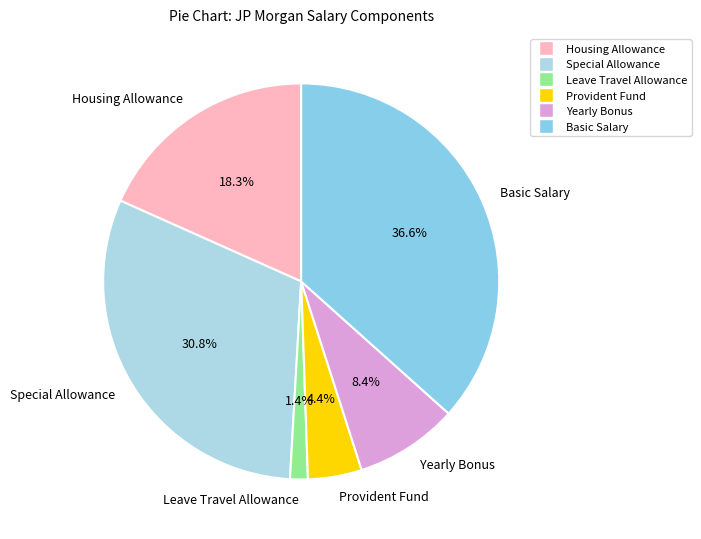

To the nearest percent, what portion does Yearly Bonus represent?

8%